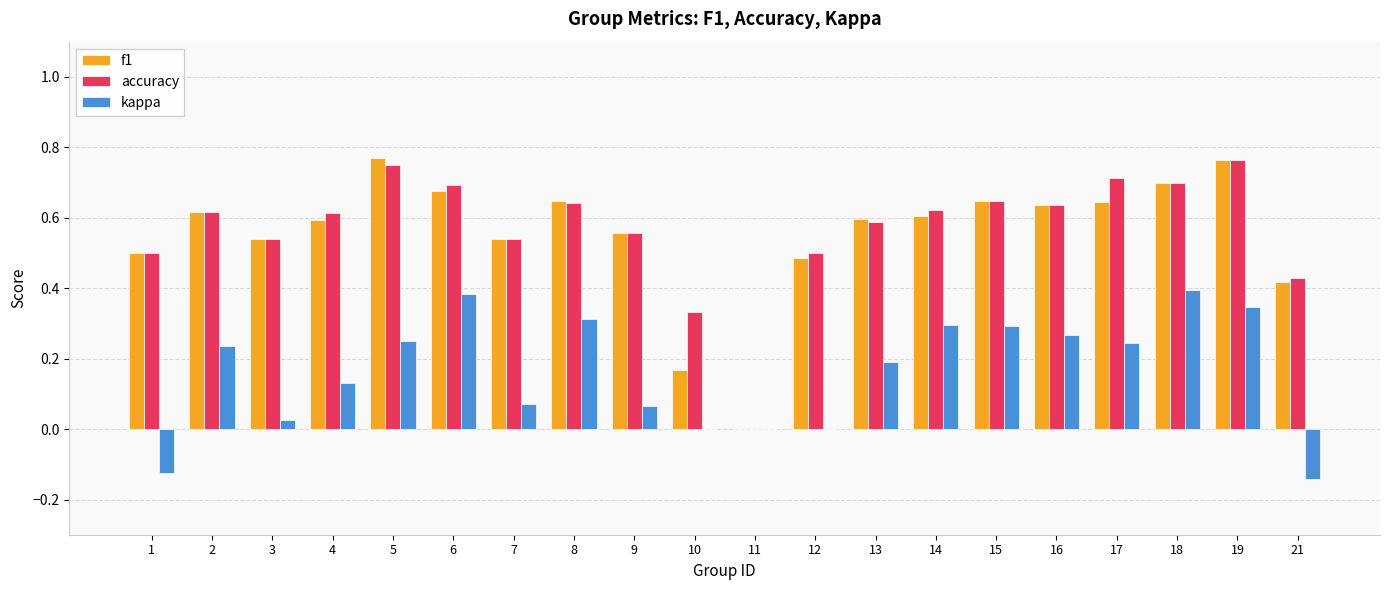

The value of f1 at 9 is 0.6. True or false?

True